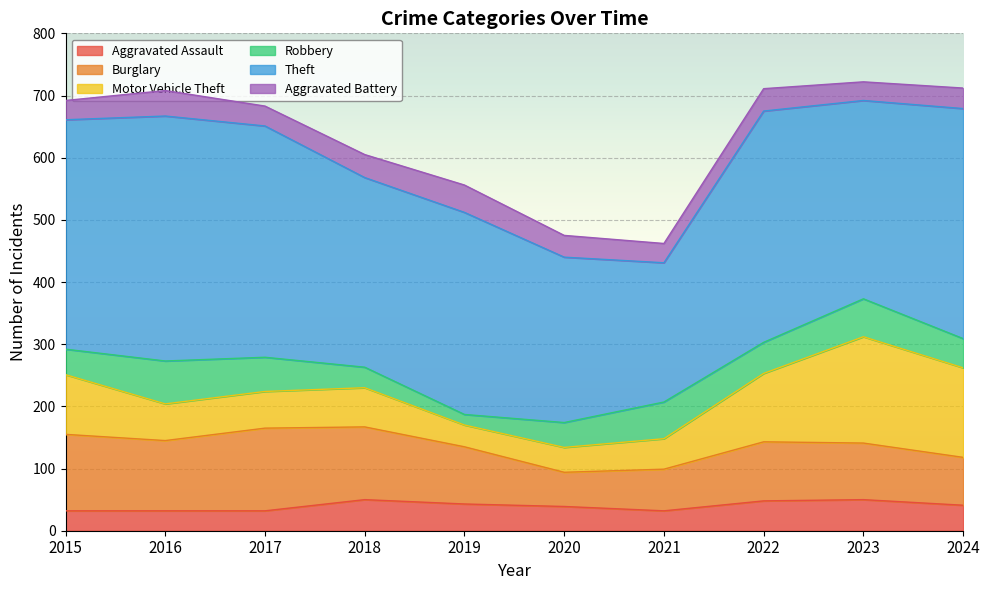

List the series in order of their peak value, highest first.

Theft, Motor Vehicle Theft, Burglary, Robbery, Aggravated Assault, Aggravated Battery